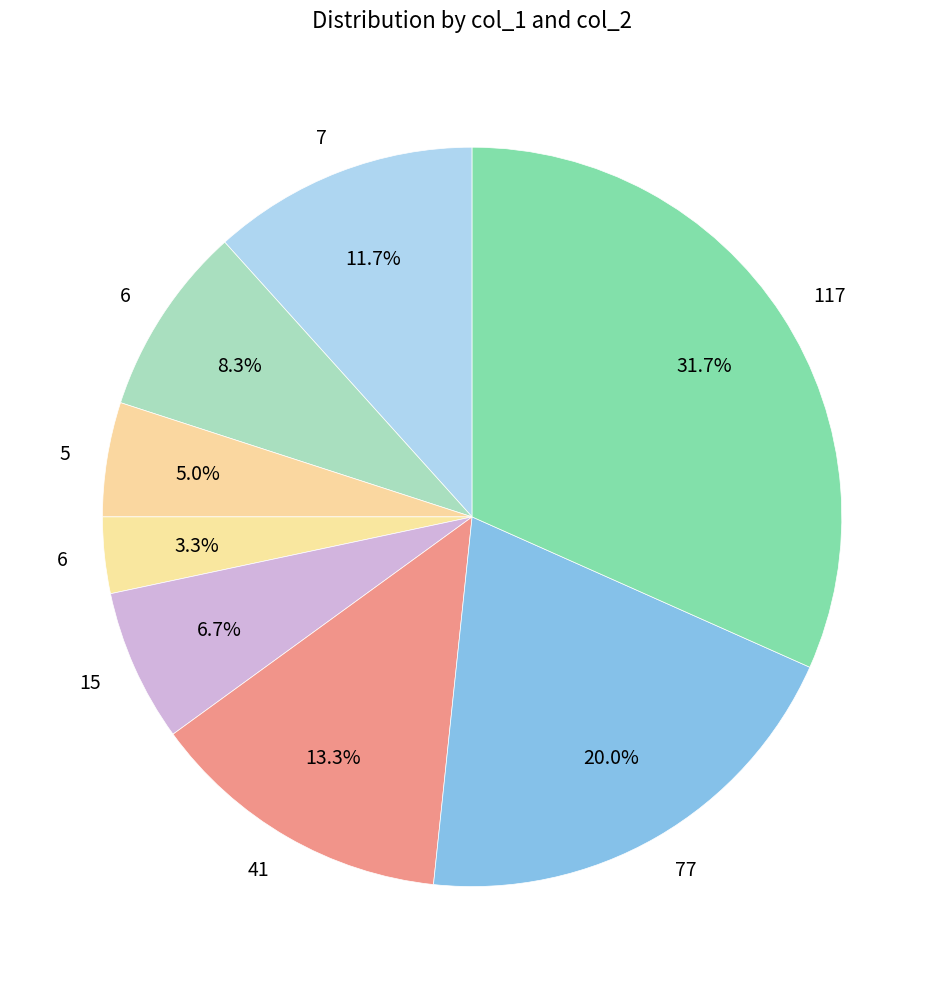

How many segments does this pie chart have?

8